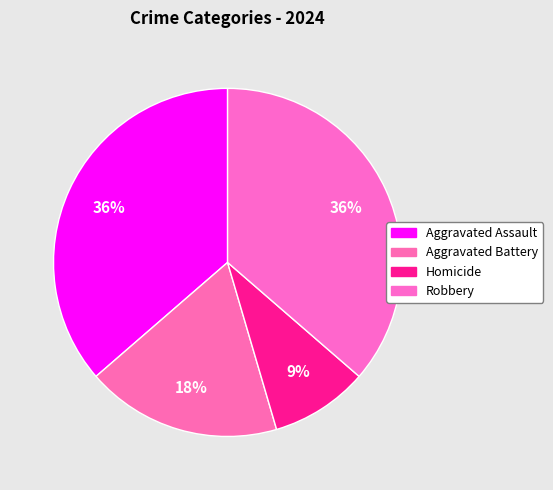

How many segments does this pie chart have?

4